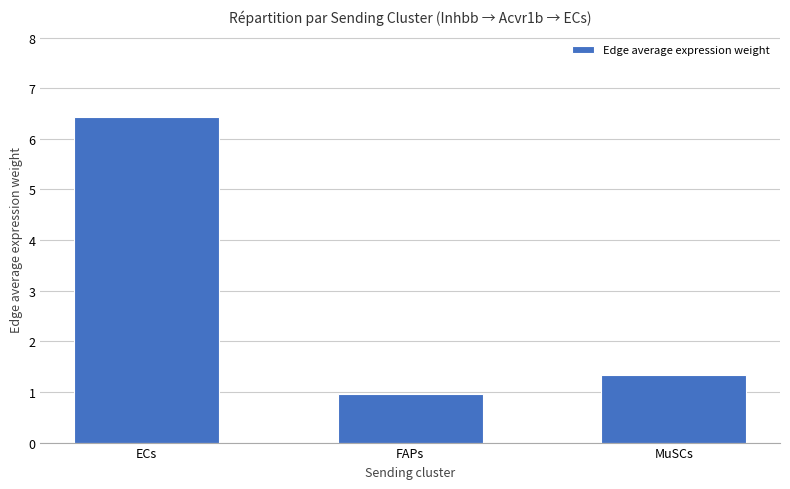

List the labels in order of value, smallest first.

FAPs, MuSCs, ECs